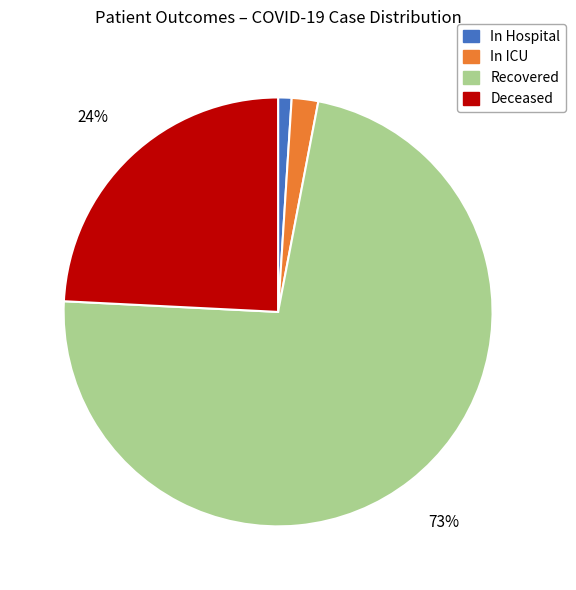

What percentage is the In ICU slice, to the nearest percent?

2%